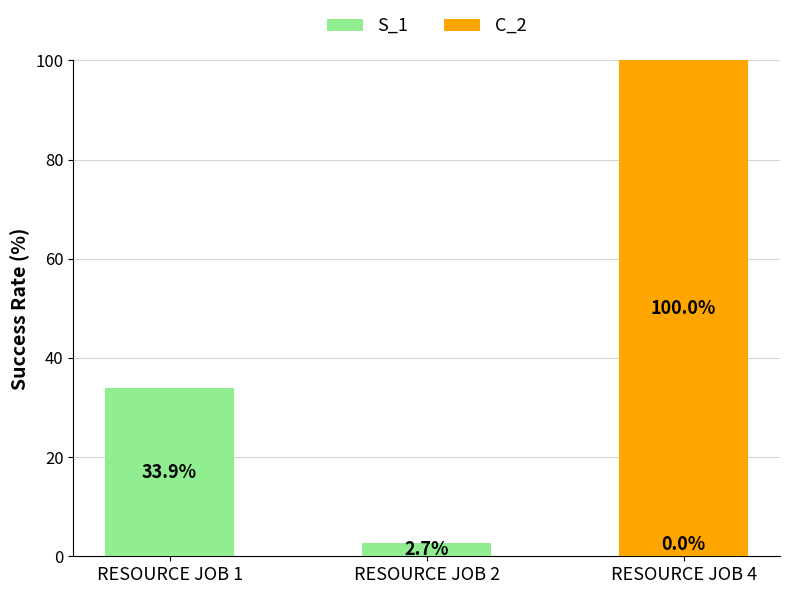

What is the total value across all series at RESOURCE JOB 1?

33.9